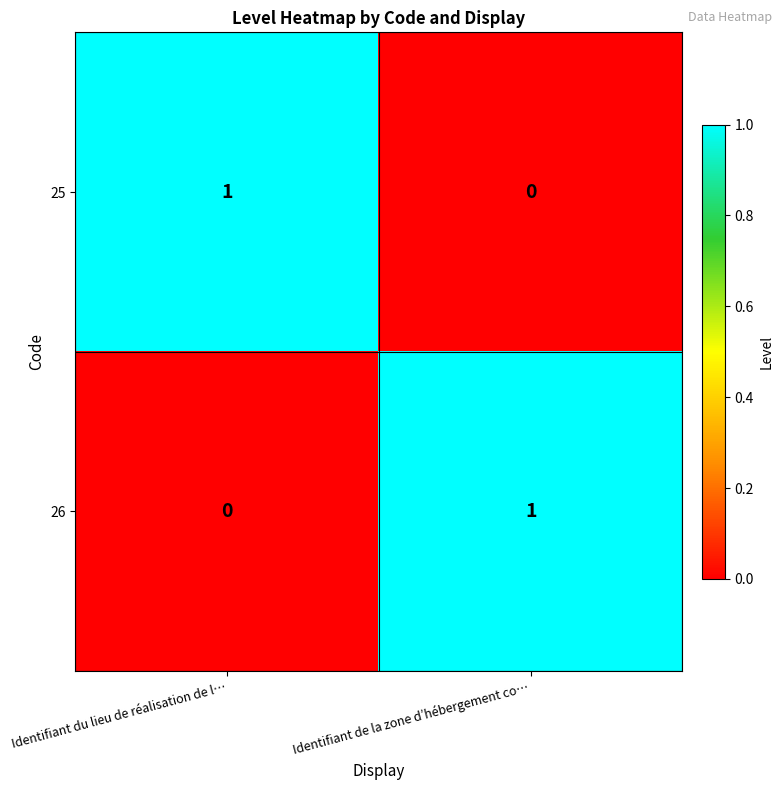

At Identifiant du lieu de réalisation de l…, list the series in order from largest to smallest.

25, 26